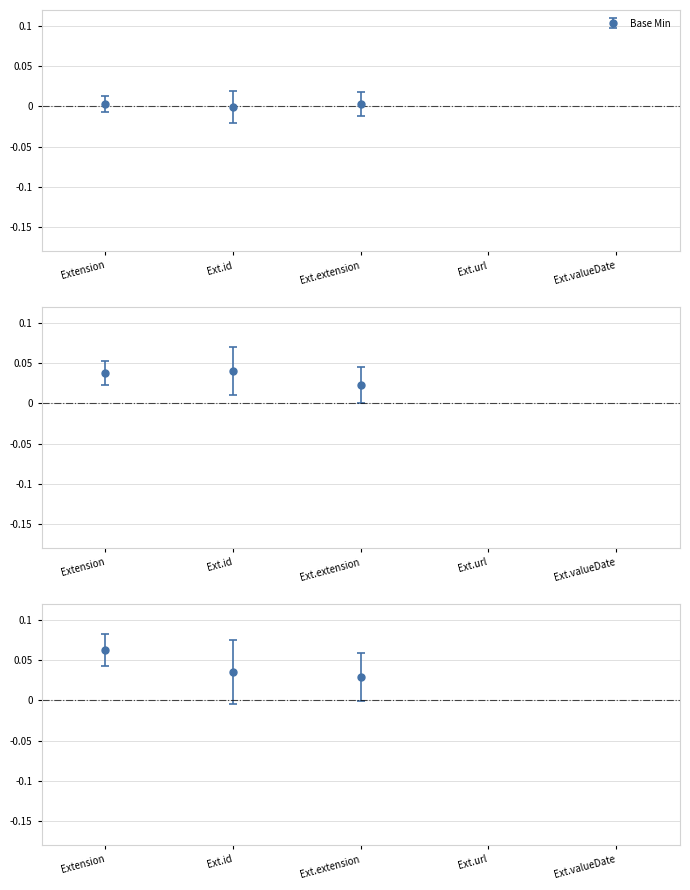

Is it true that Base Min equals 1.6 at Ext.valueDate?

False